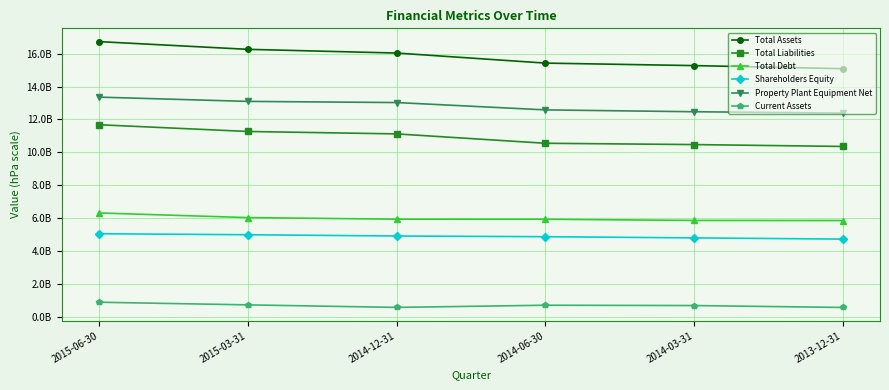

Read the Current Assets value at 2014-06-30, to the nearest 100.

707635000